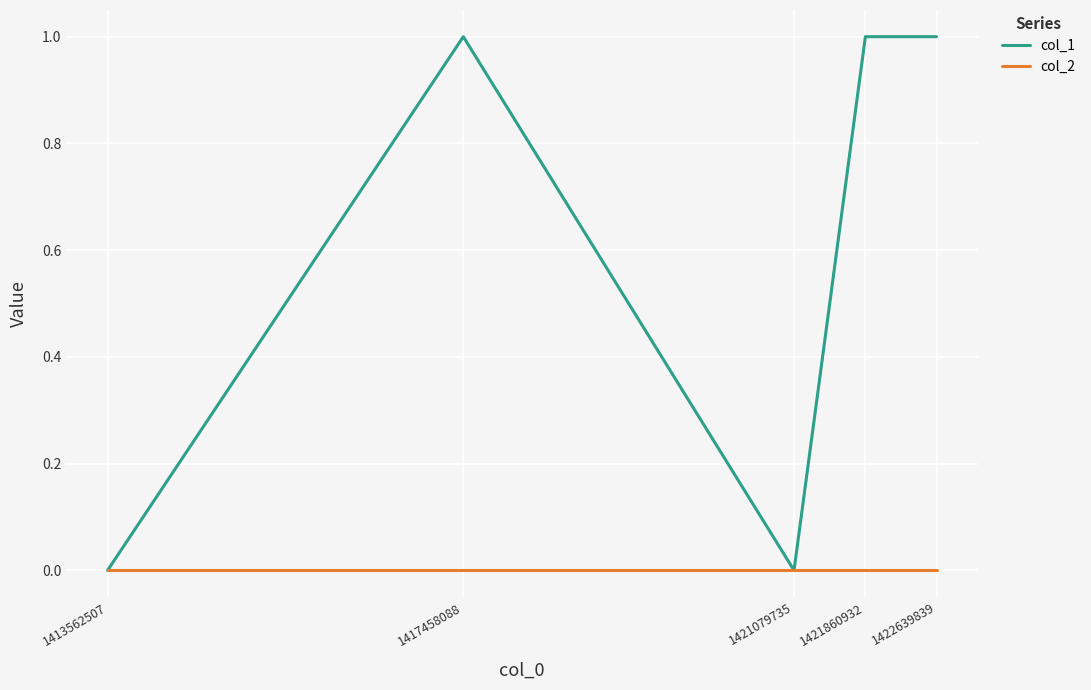

Rank the series by their maximum value, from highest to lowest.

col_1, col_2